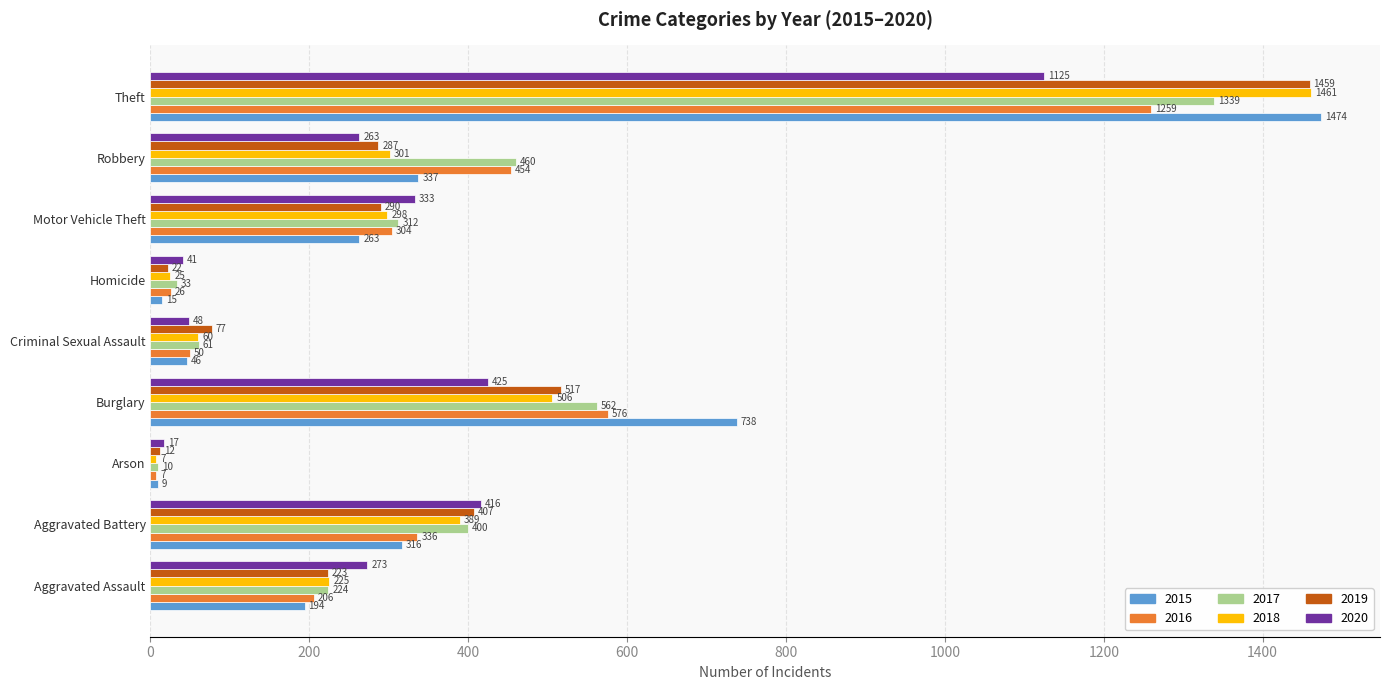

What is the sum of the 2020 values at Arson and Burglary?

442